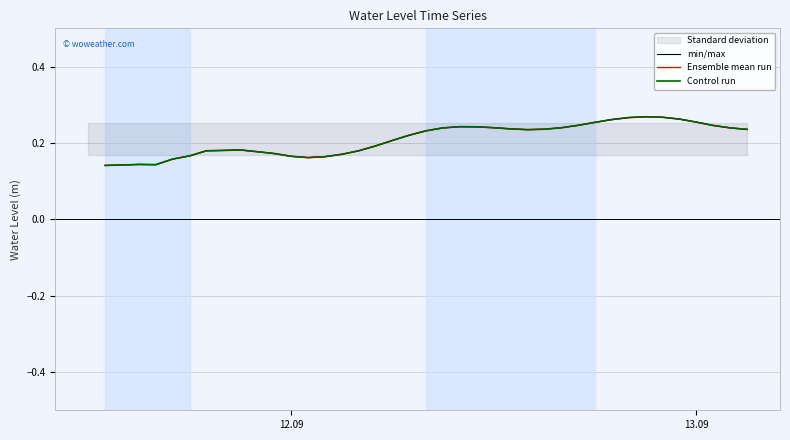

True or false: min/max and Control run intersect in this chart.

False